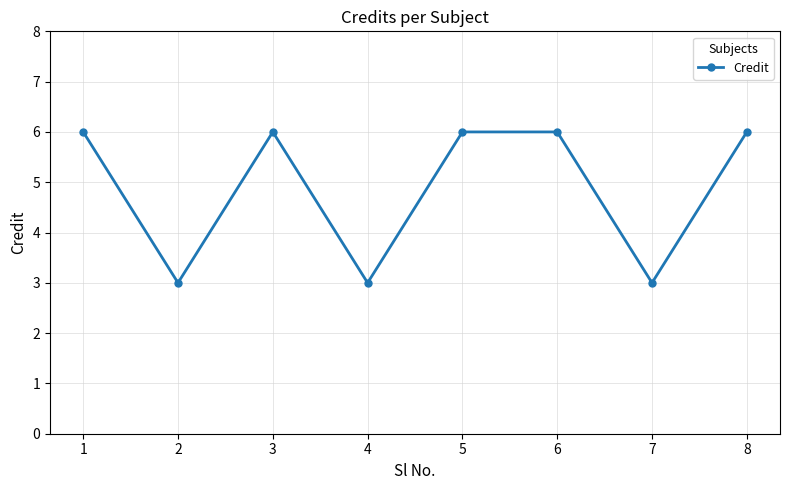

How many lines are shown in the chart?

1